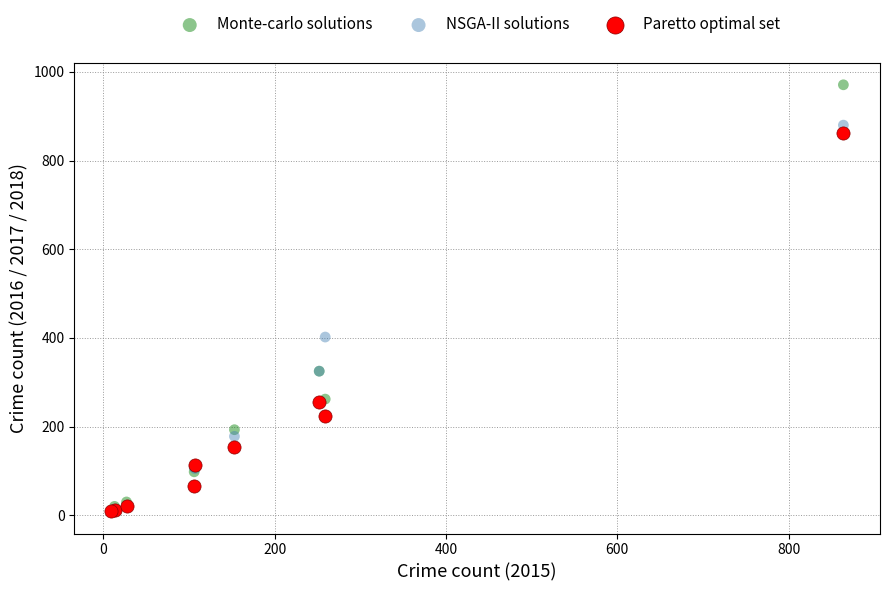

In the Paretto optimal set series, what Y value is closest to 436?

255